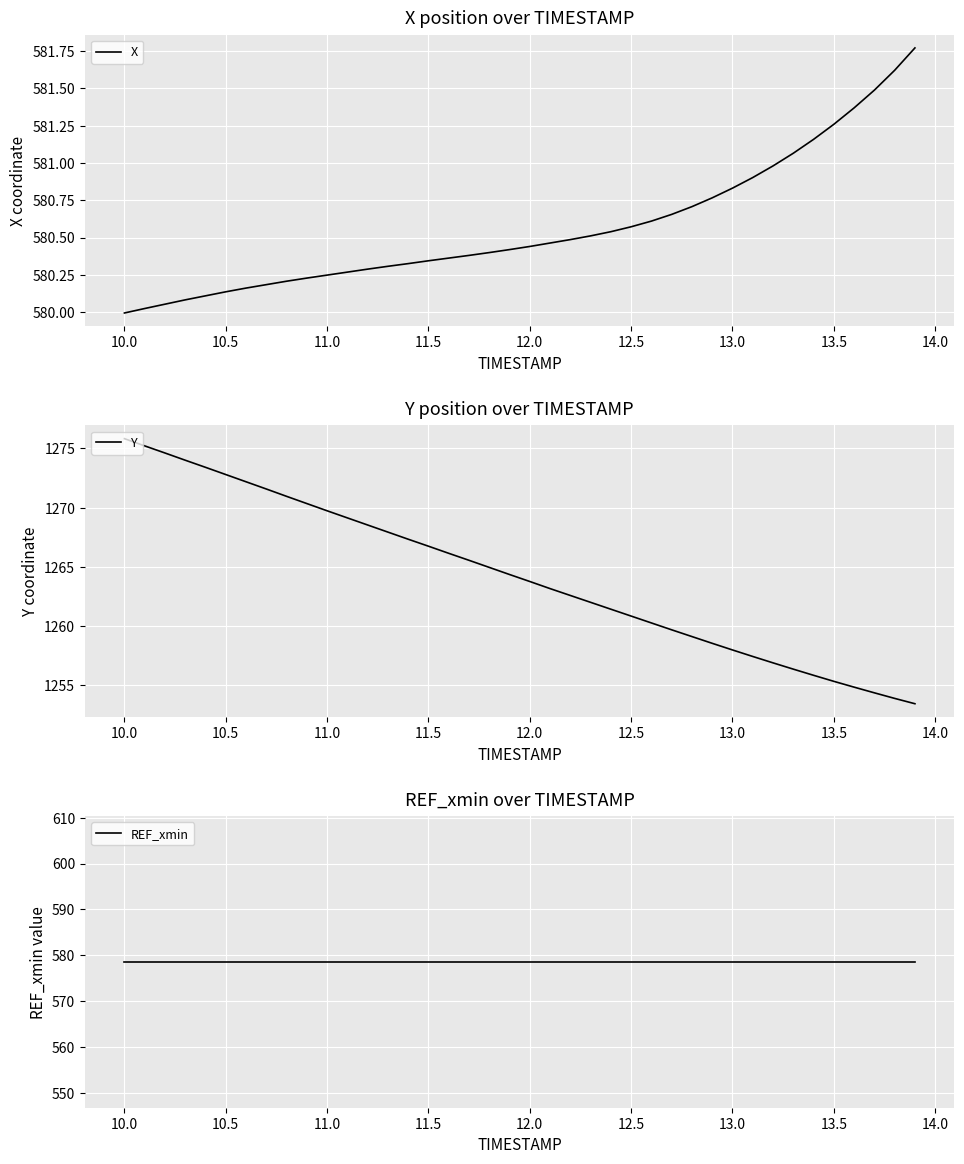

At which label does Y reach its peak?

10.0